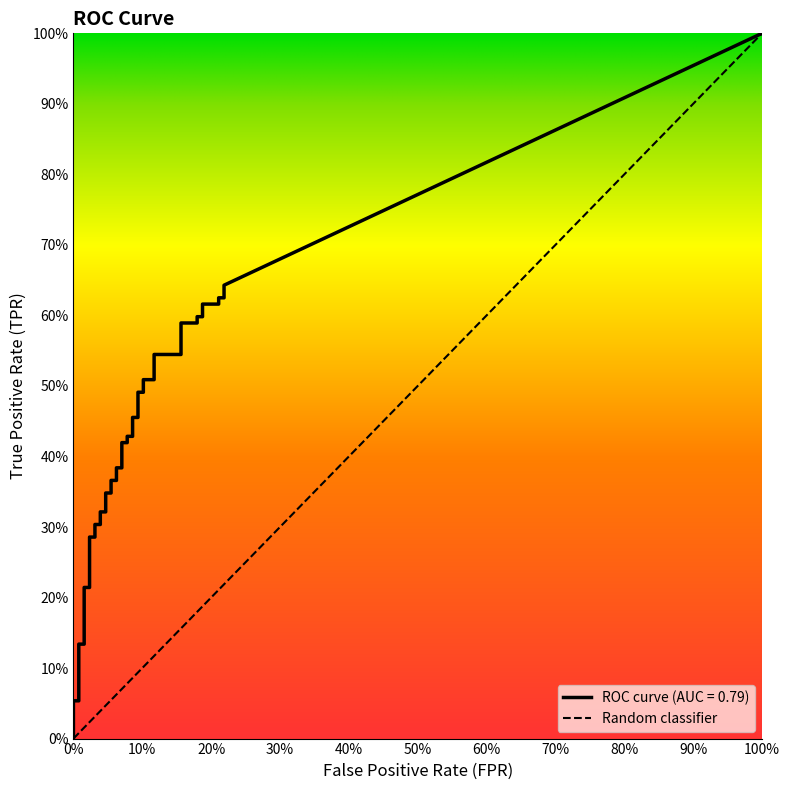

Between 13 and 8, which is larger?

13